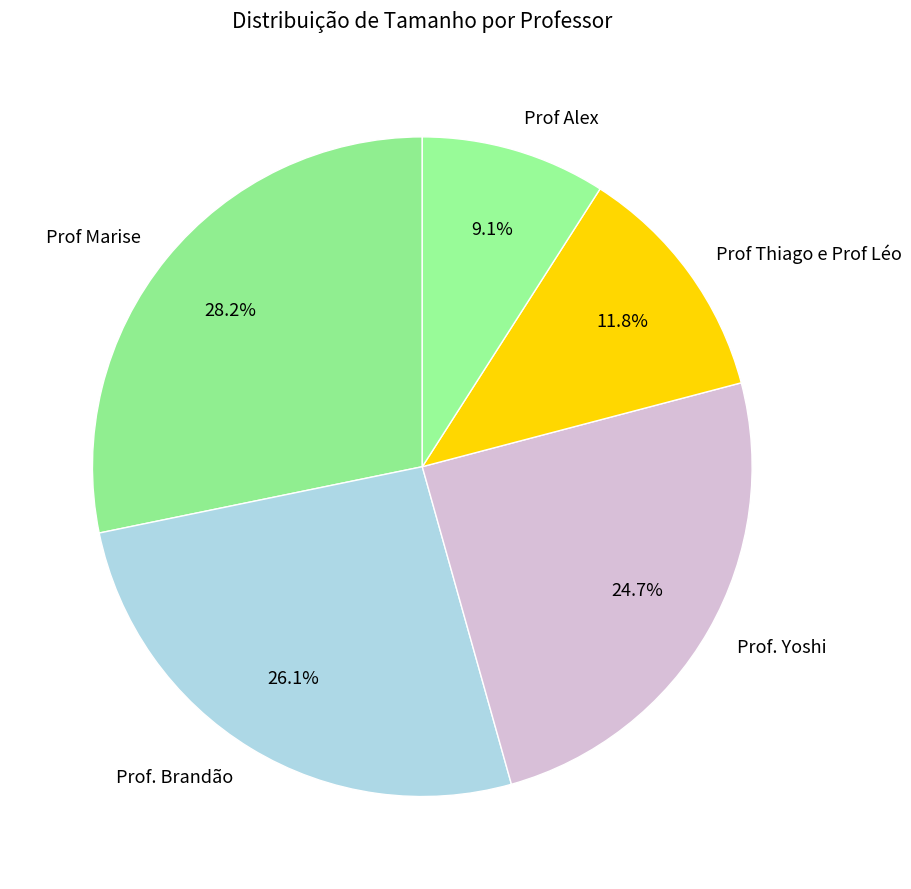

To the nearest percent, what is the difference between the Prof. Brandão and Prof Marise slice percentages?

2%